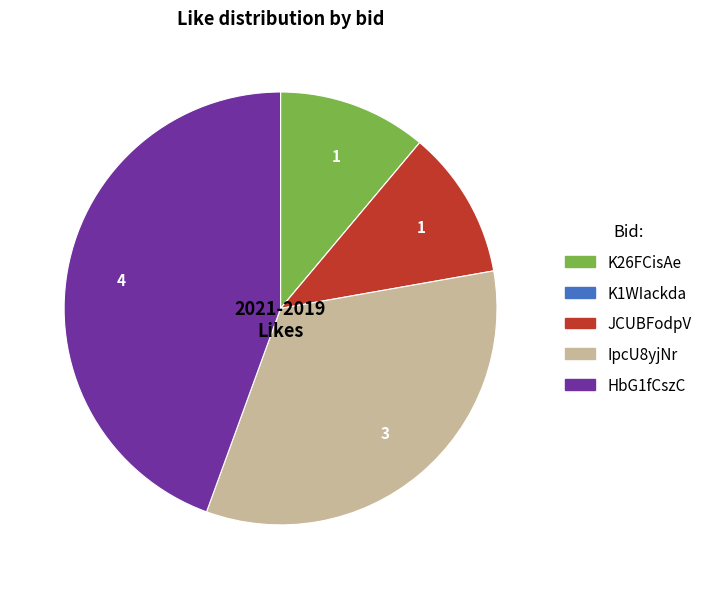

Approximately how many times larger is the value at HbG1fCszC compared to IpcU8yjNr?

1.3